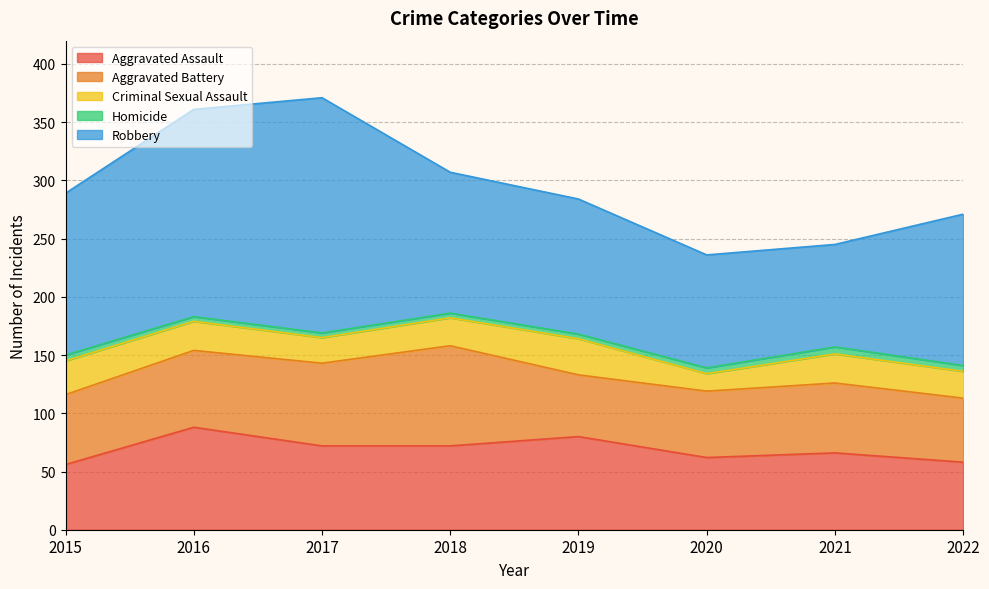

Between 2020 and 2021, which series saw the biggest shift?

Criminal Sexual Assault